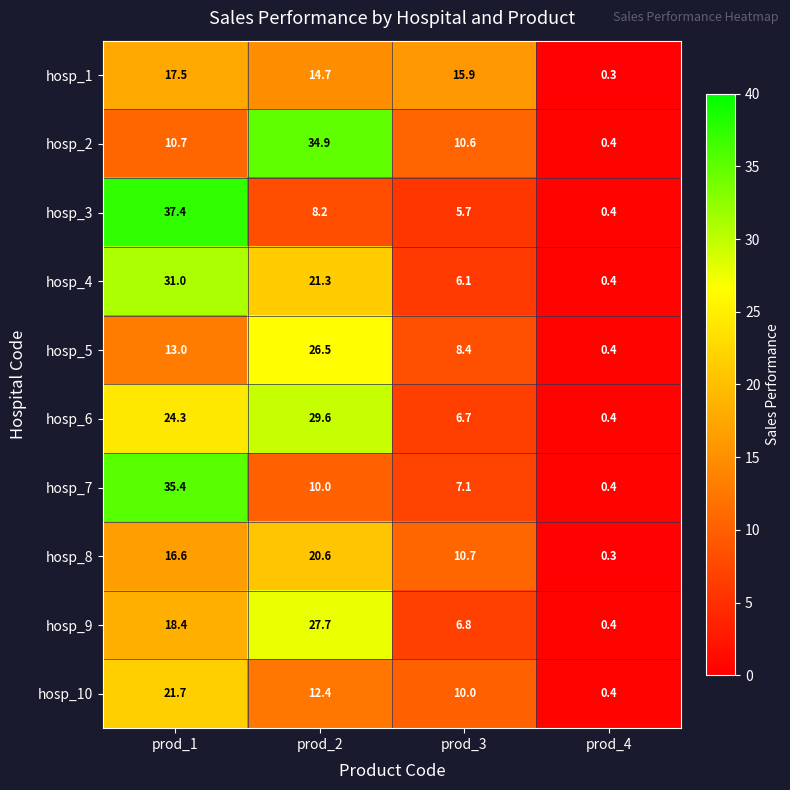

What is the sum of all hosp_3 values?

51.7